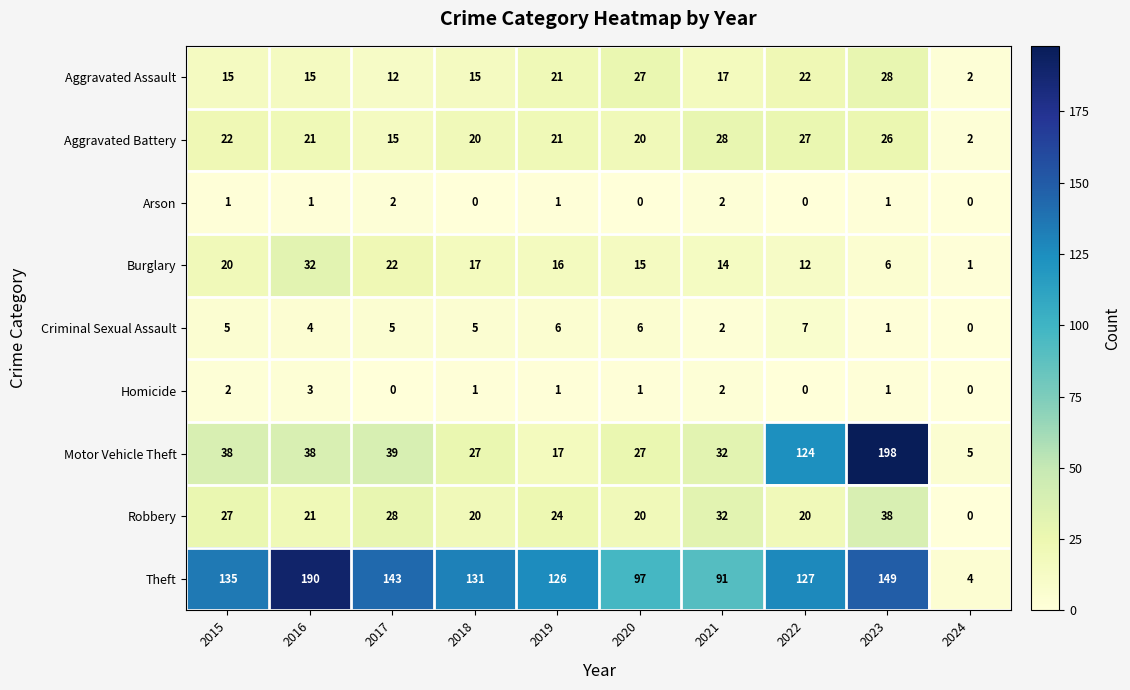

What is the difference between the second highest and minimum values in the Burglary series?

21